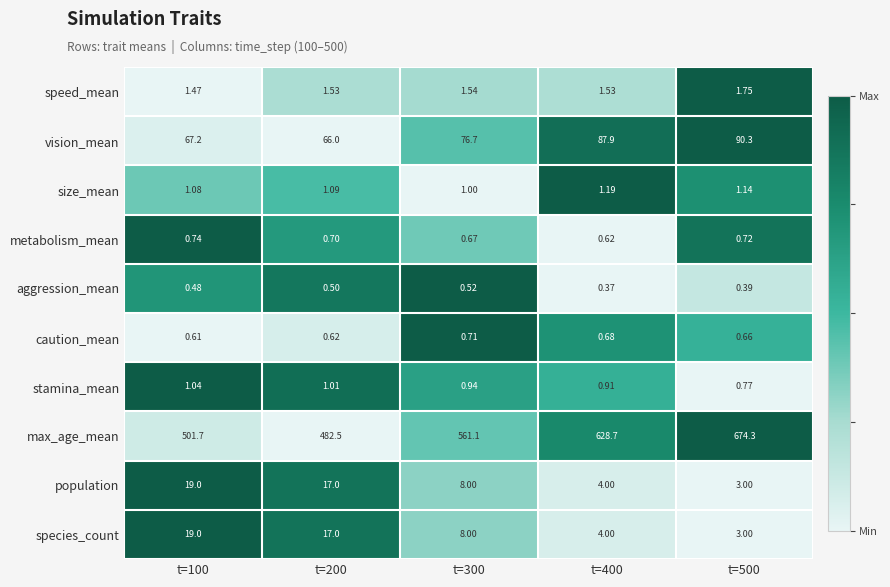

Which series has the largest total across all categories?

max_age_mean